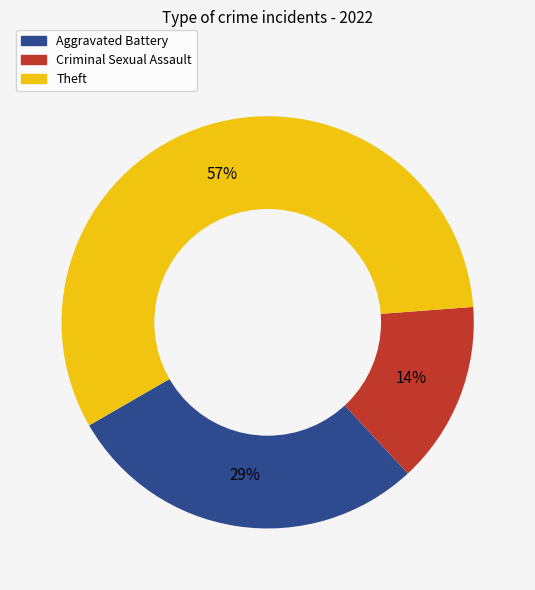

Is the sum of Theft and Aggravated Battery greater than half?

Yes